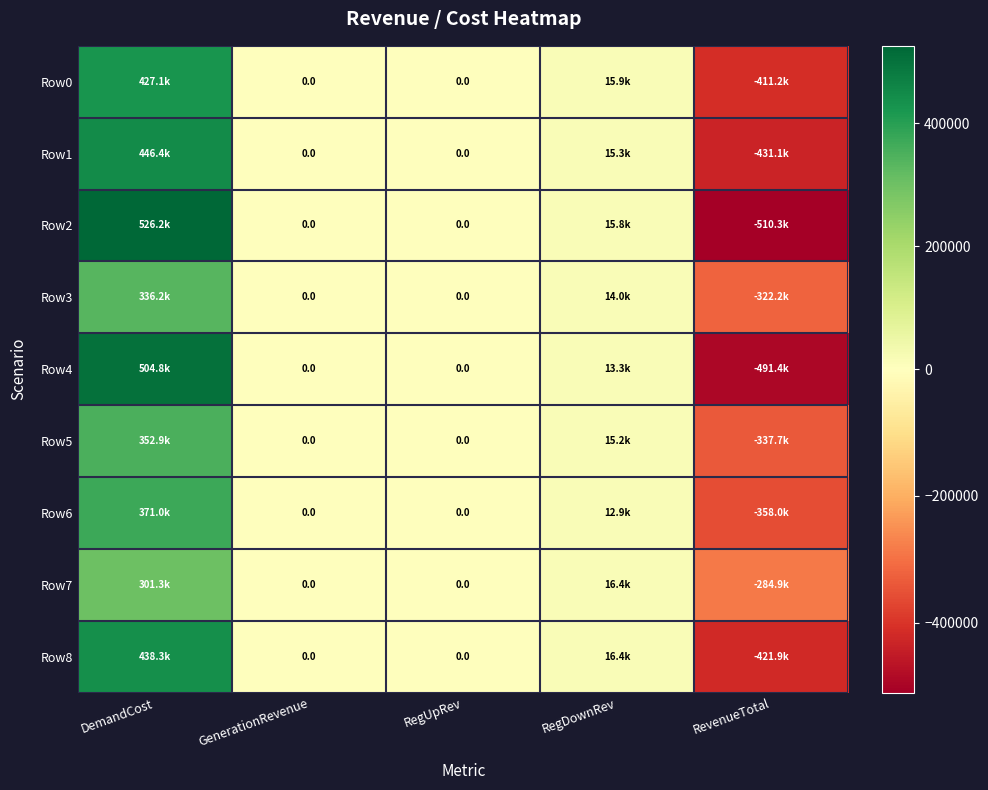

How many distinct data groups are displayed?

9